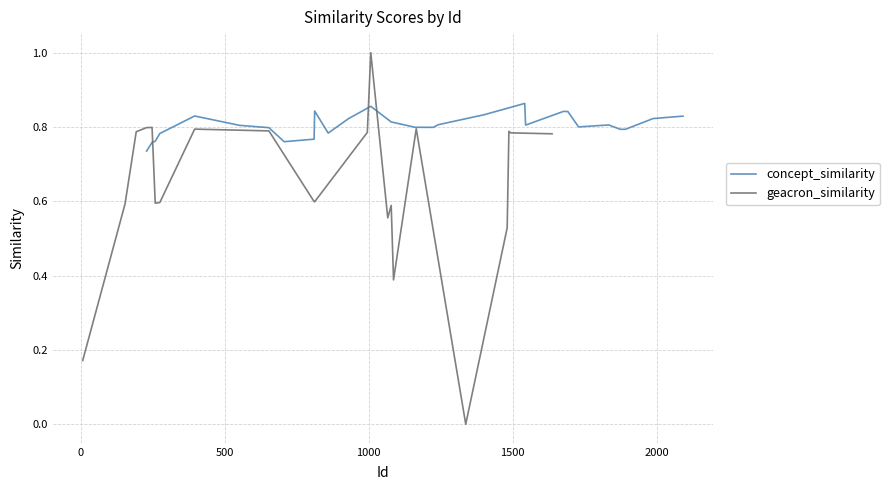

The value of concept_similarity at 1242 is 0.8. True or false?

True